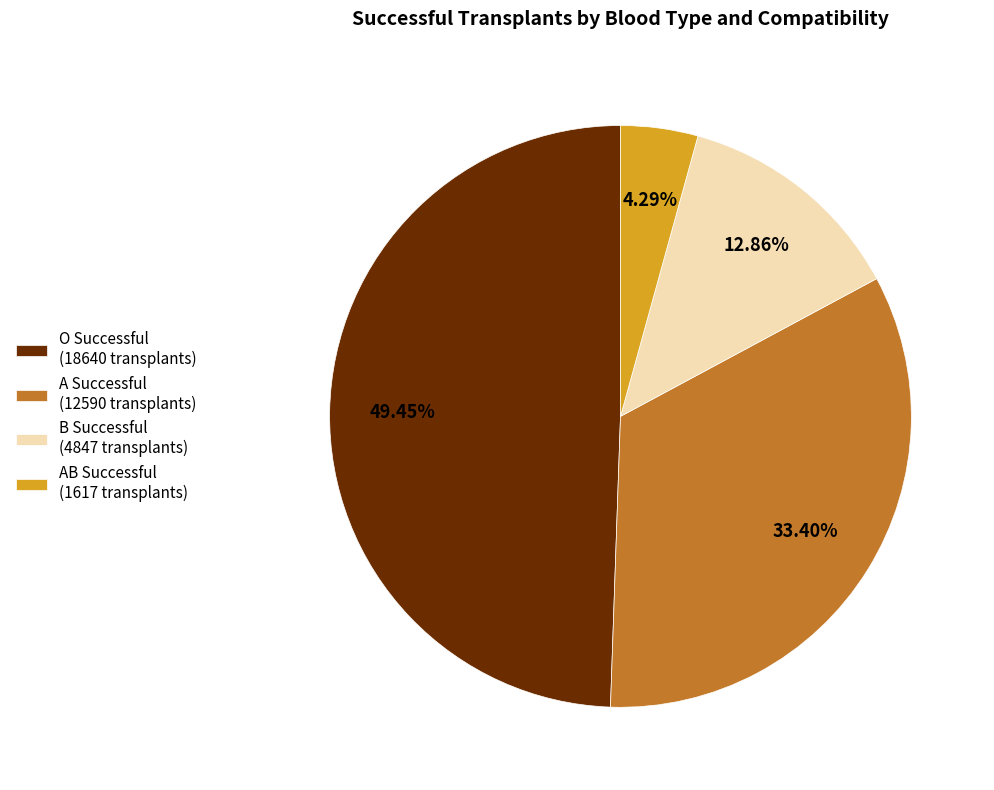

Is the sum of AB Successful (1617 transplants) and O Successful (18640 transplants) greater than half?

Yes